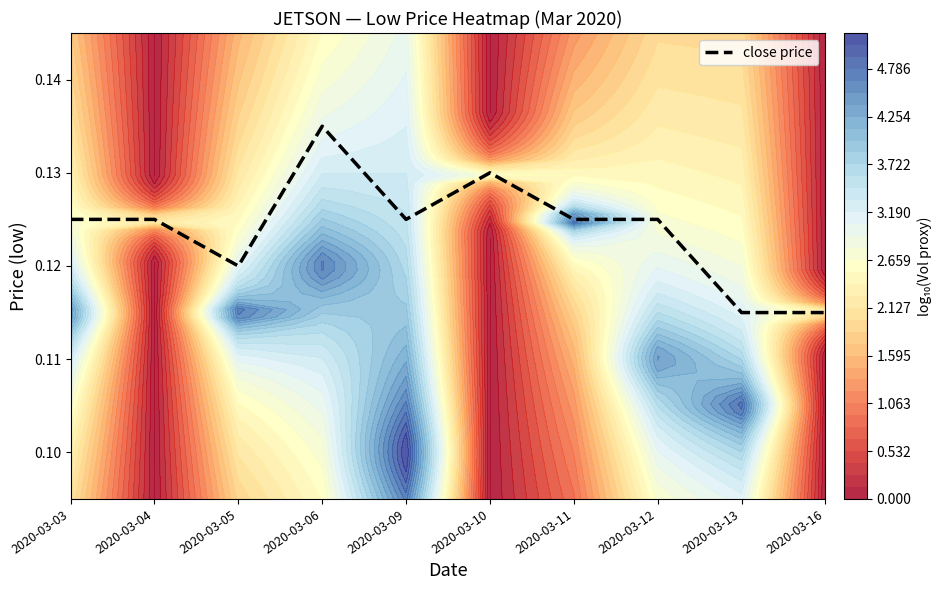

Rank the categories by value from lowest to highest.

2020-03-13, 2020-03-16, 2020-03-05, 2020-03-03, 2020-03-04, 2020-03-09, 2020-03-11, 2020-03-12, 2020-03-10, 2020-03-06